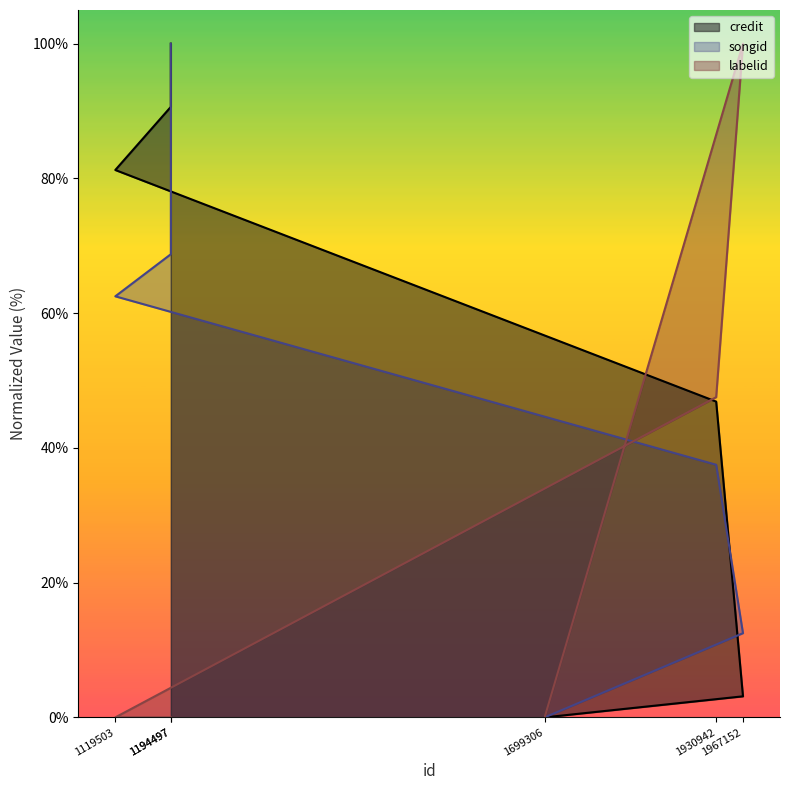

What are all the series names shown in the legend?

credit, songid, labelid